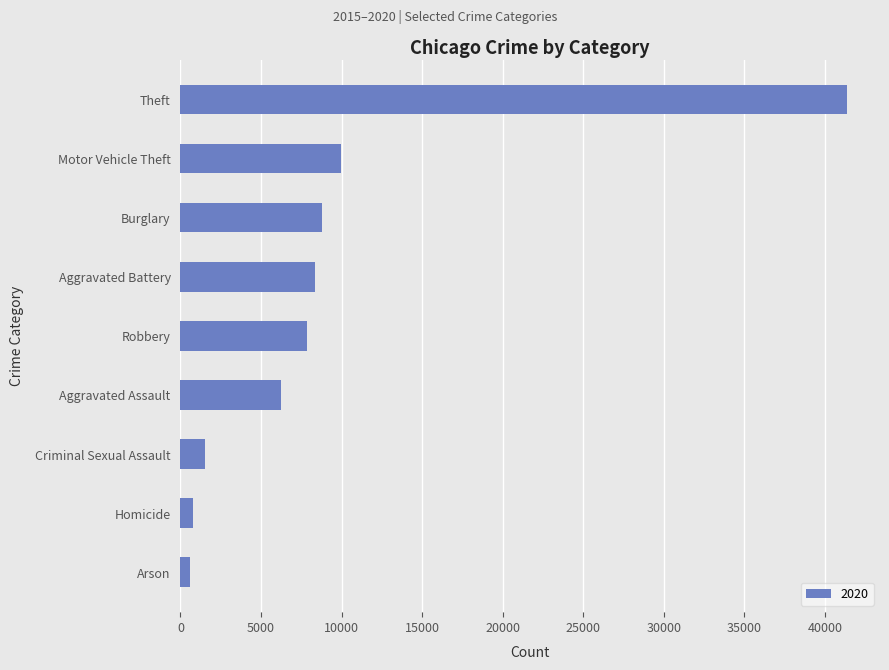

What is the difference between the second highest and second lowest values?

9175